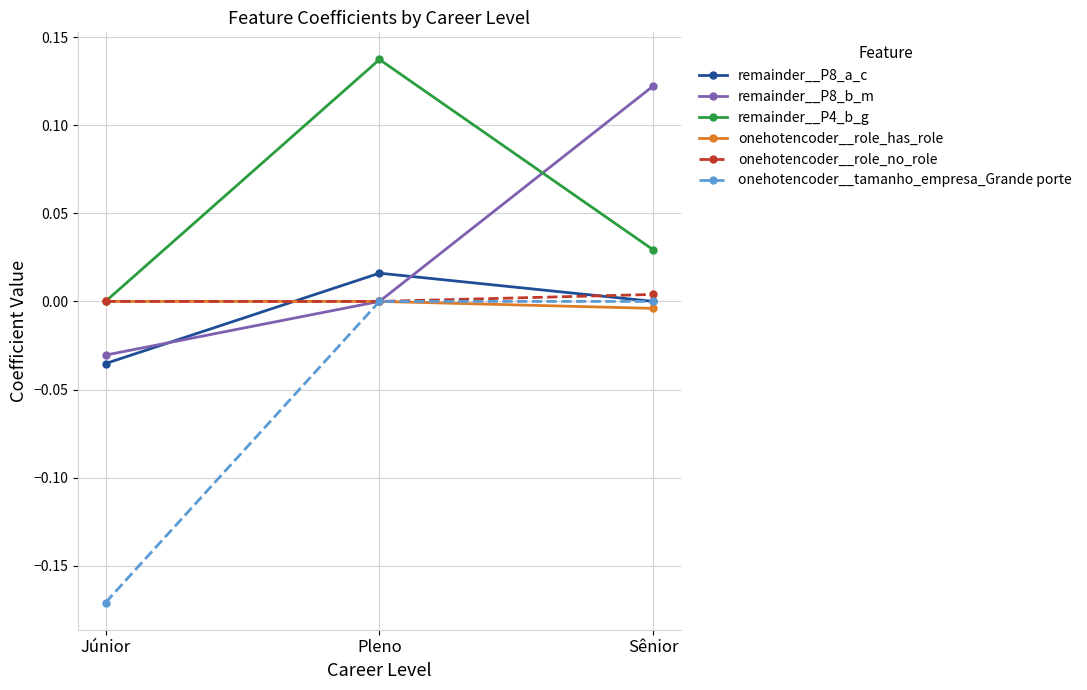

Is this an area chart (filled region under the line)?

No